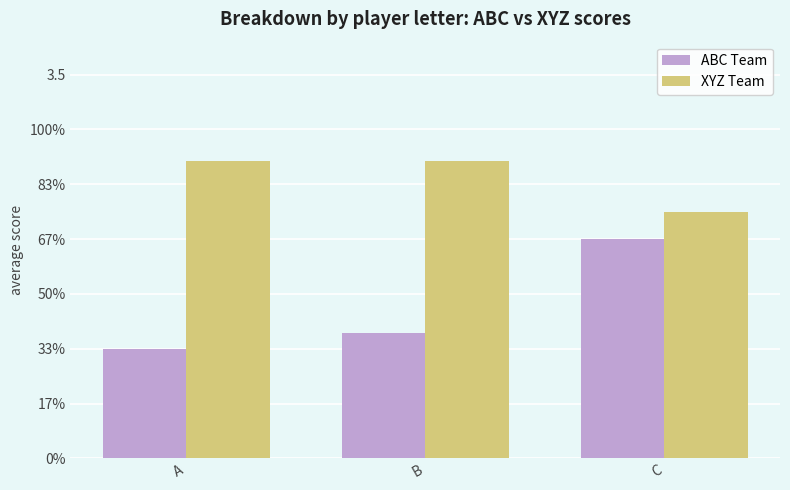

What are all the series names shown in the legend?

ABC Team, XYZ Team